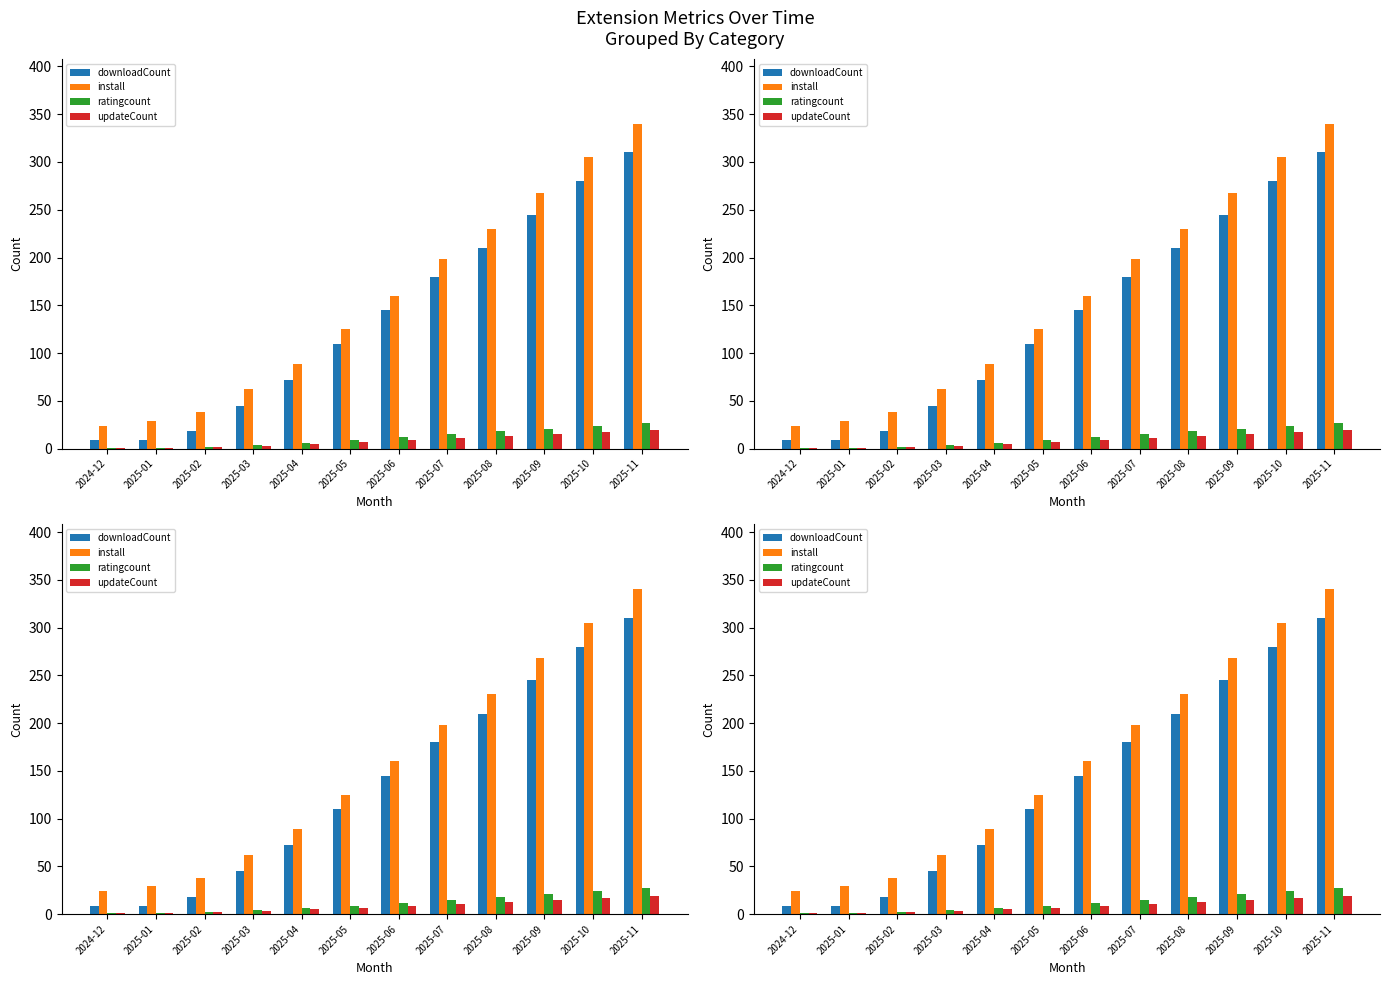

What is the label of the 12th bar from the right?

2024-12